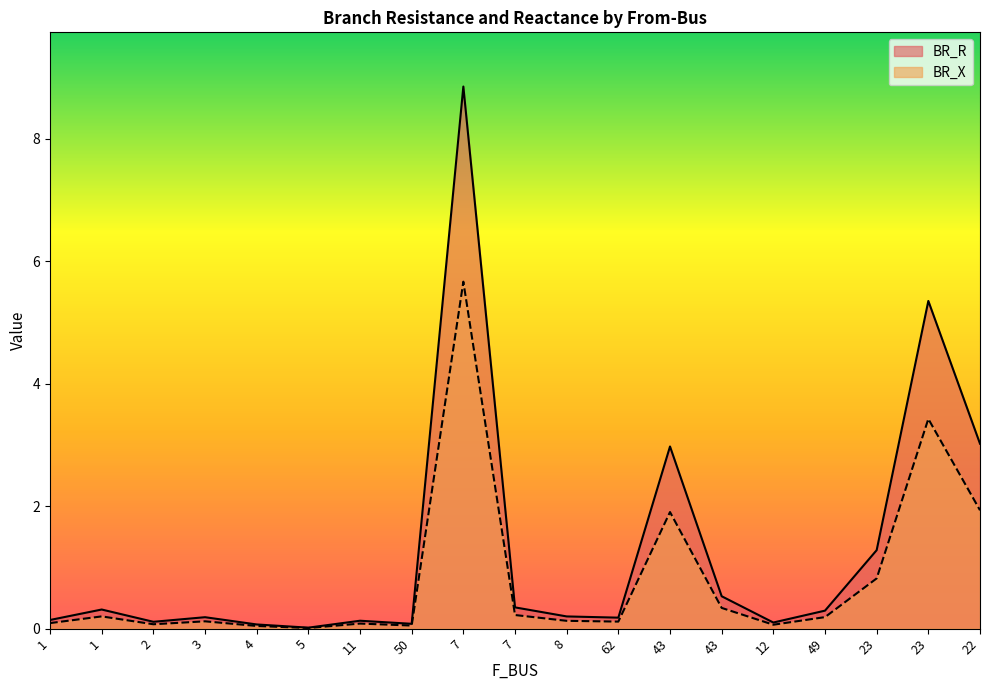

Reading left to right, extract all data points from this chart.

BR_R: 1=0.1	1=0.3	2=0.1	3=0.2	4=0.1	5=0.0	11=0.1	50=0.1	7=8.9	7=0.3	8=0.2	62=0.2	43=3.0	43=0.5	12=0.1	49=0.3	23=1.3	23=5.4	22=3.0
BR_X: 1=0.1	1=0.2	2=0.1	3=0.1	4=0.0	5=0.0	11=0.1	50=0.1	7=5.7	7=0.2	8=0.1	62=0.1	43=1.9	43=0.3	12=0.1	49=0.2	23=0.8	23=3.4	22=1.9